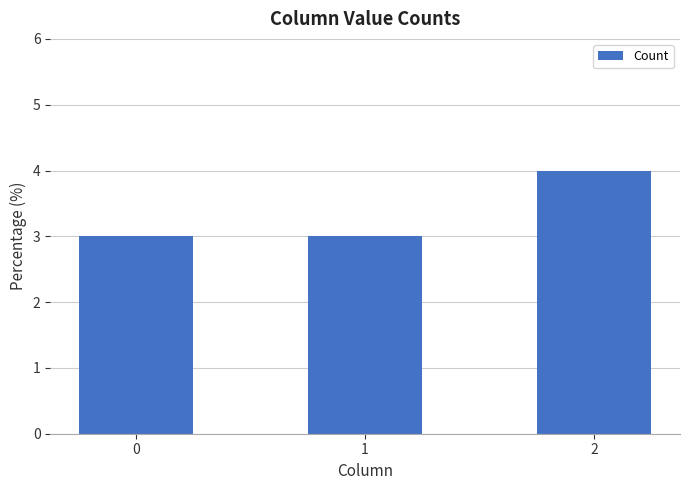

What is the sum of the values at 1 and 0?

6